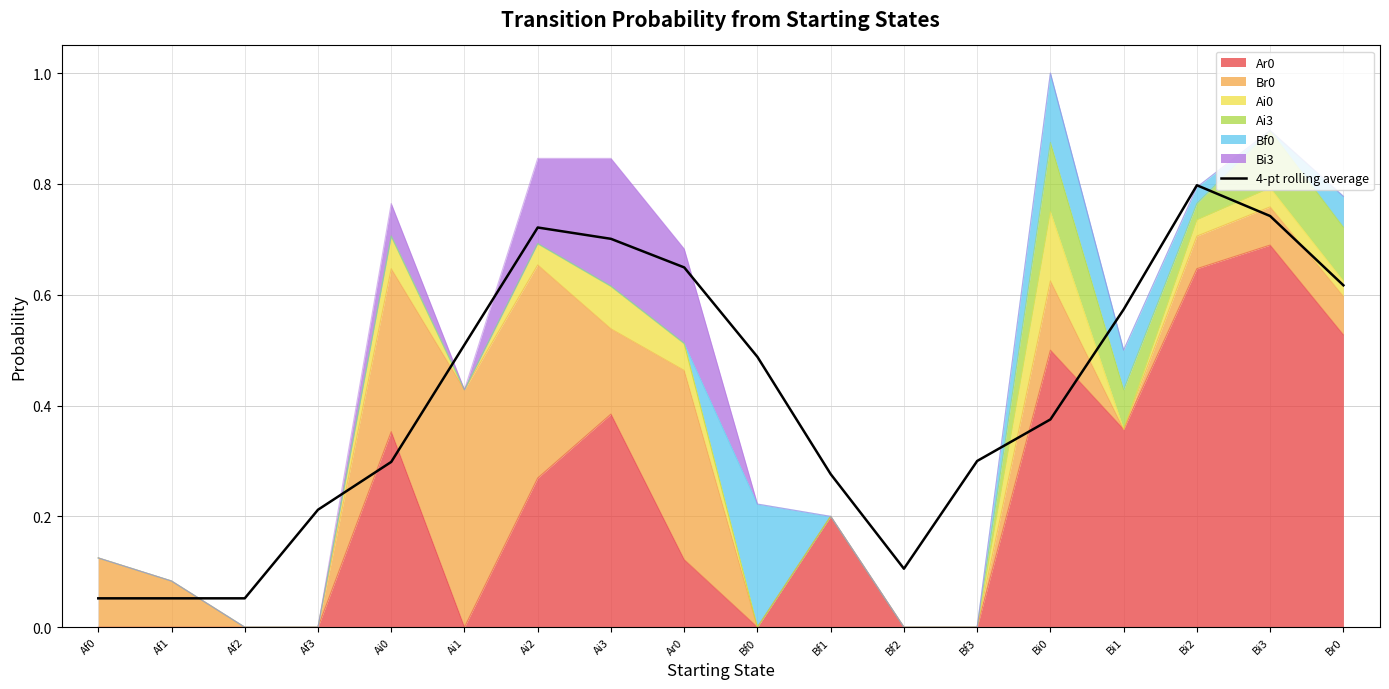

How many interior local peaks (higher than both neighbors) does the data have?

2